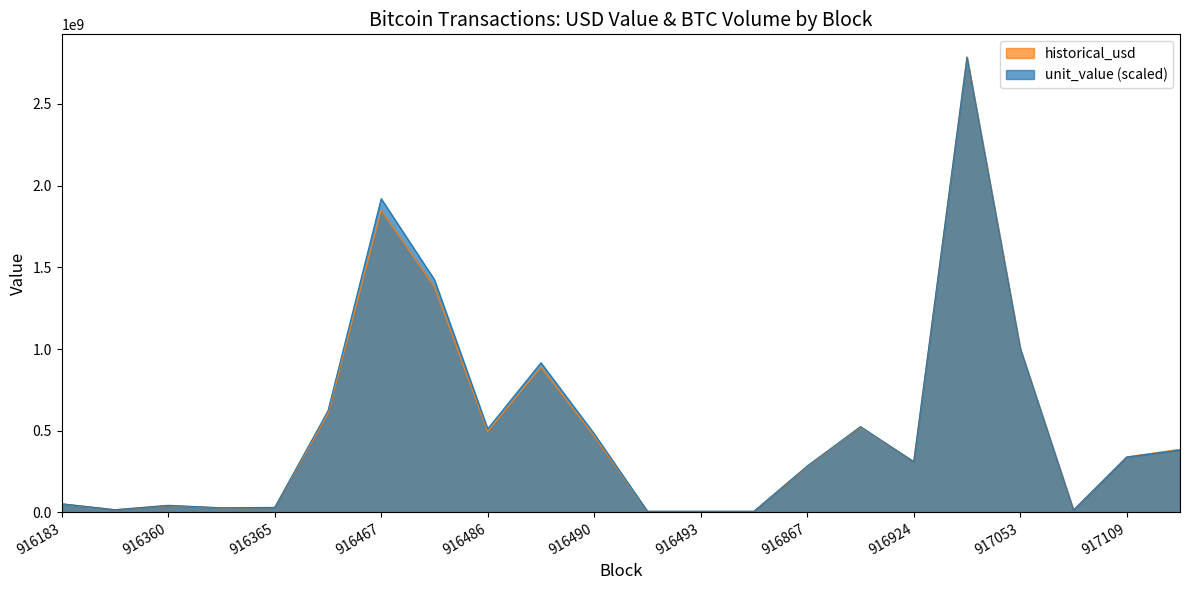

What is the highest value of the historical_usd series?

2787046064.4